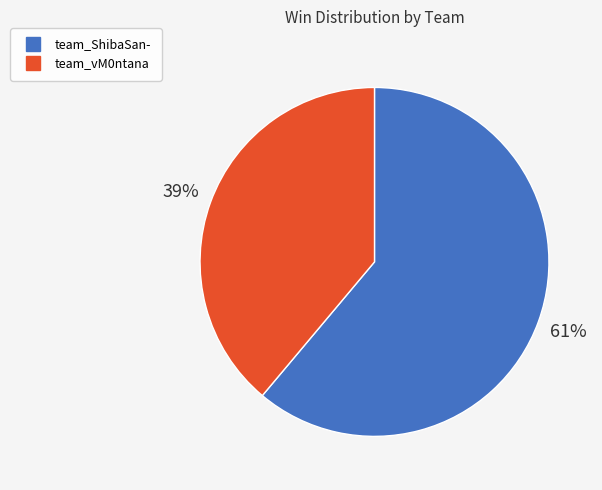

How many slices are in this pie chart?

2